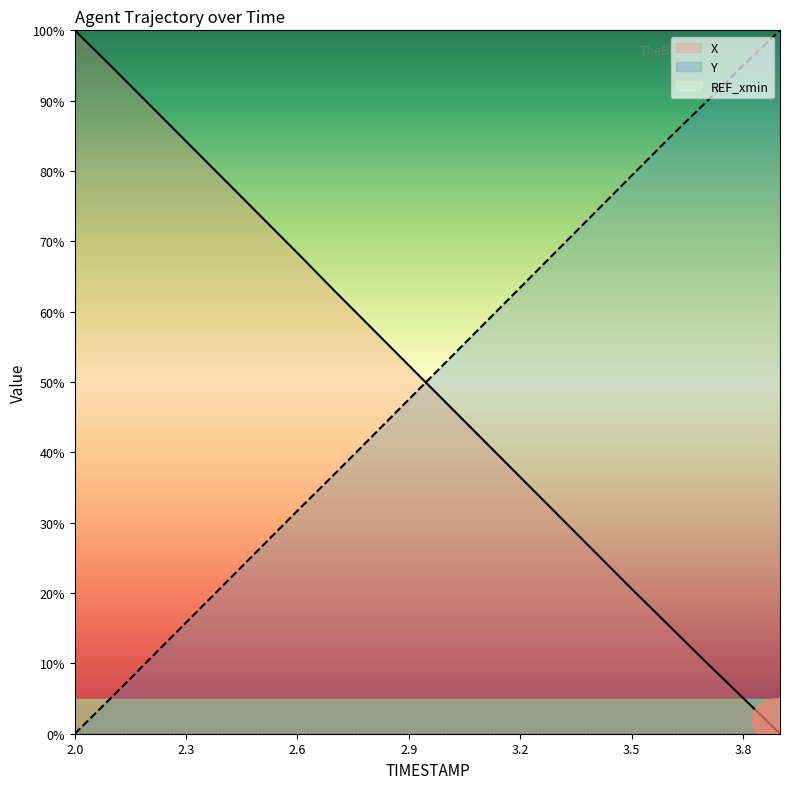

What are all the series names shown in the legend?

X, Y, REF_xmin